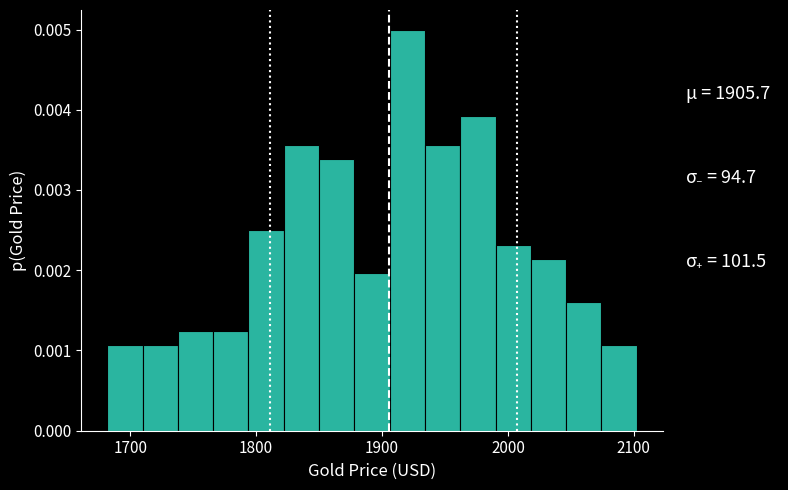

Around what value on the x-axis is the tallest bar? Give the approximate position of its centre, as read against the axis.

1920